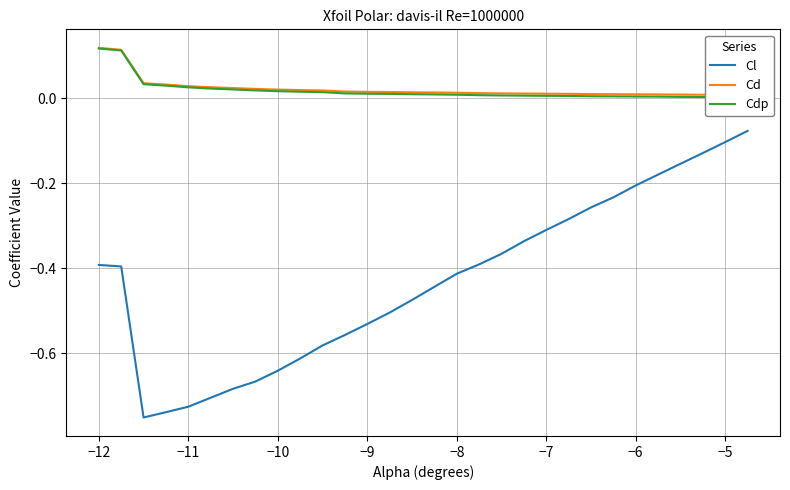

Reading left to right, what are all the values shown in this chart?

Cl: -0.4	-0.4	-0.8	-0.7	-0.7	-0.7	-0.7	-0.7	-0.6	-0.6	-0.6	-0.6	-0.5	-0.5	-0.5	-0.4	-0.4	-0.4	-0.4	-0.3	-0.3	-0.3	-0.3	-0.2	-0.2	-0.2	-0.2	-0.1	-0.1	-0.1
Cd: 0.1	0.1	0.0	0.0	0.0	0.0	0.0	0.0	0.0	0.0	0.0	0.0	0.0	0.0	0.0	0.0	0.0	0.0	0.0	0.0	0.0	0.0	0.0	0.0	0.0	0.0	0.0	0.0	0.0	0.0
Cdp: 0.1	0.1	0.0	0.0	0.0	0.0	0.0	0.0	0.0	0.0	0.0	0.0	0.0	0.0	0.0	0.0	0.0	0.0	0.0	0.0	0.0	0.0	0.0	0.0	0.0	0.0	0.0	0.0	0.0	0.0